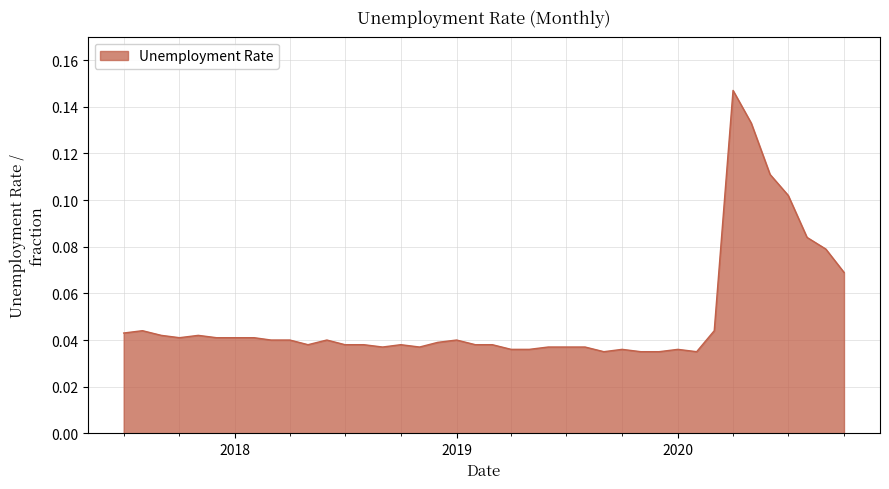

Does the chart have visible grid lines?

Yes